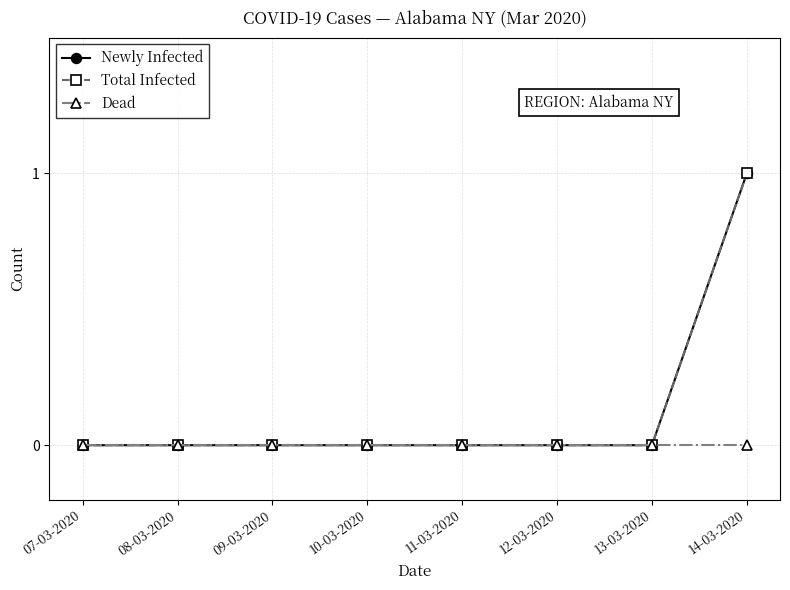

List the labels in order of Newly Infected value, largest first.

14-03-2020, 07-03-2020, 08-03-2020, 09-03-2020, 10-03-2020, 11-03-2020, 12-03-2020, 13-03-2020